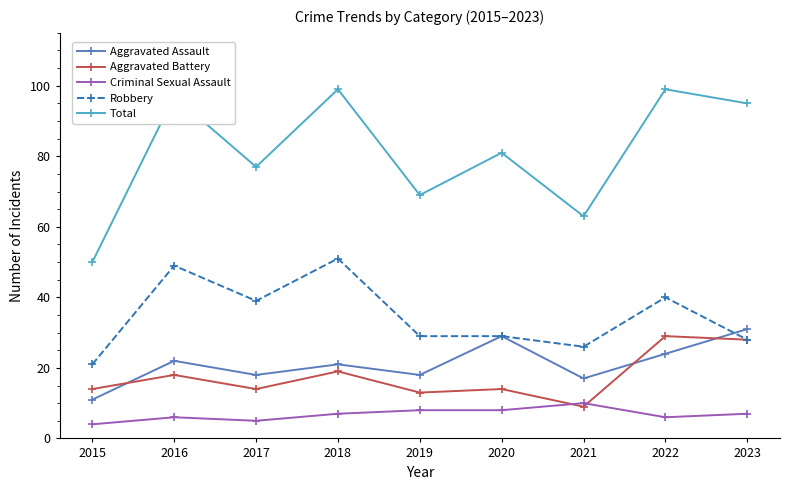

What is the greatest value displayed?

99